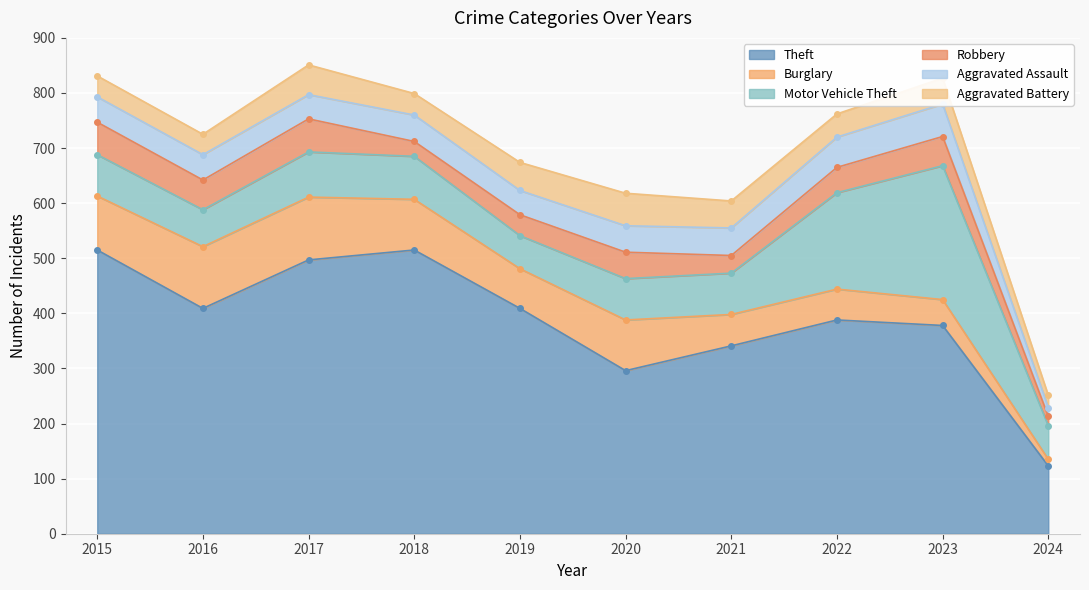

List the labels in order of Theft value, smallest first.

2024, 2020, 2021, 2023, 2022, 2016, 2019, 2017, 2015, 2018